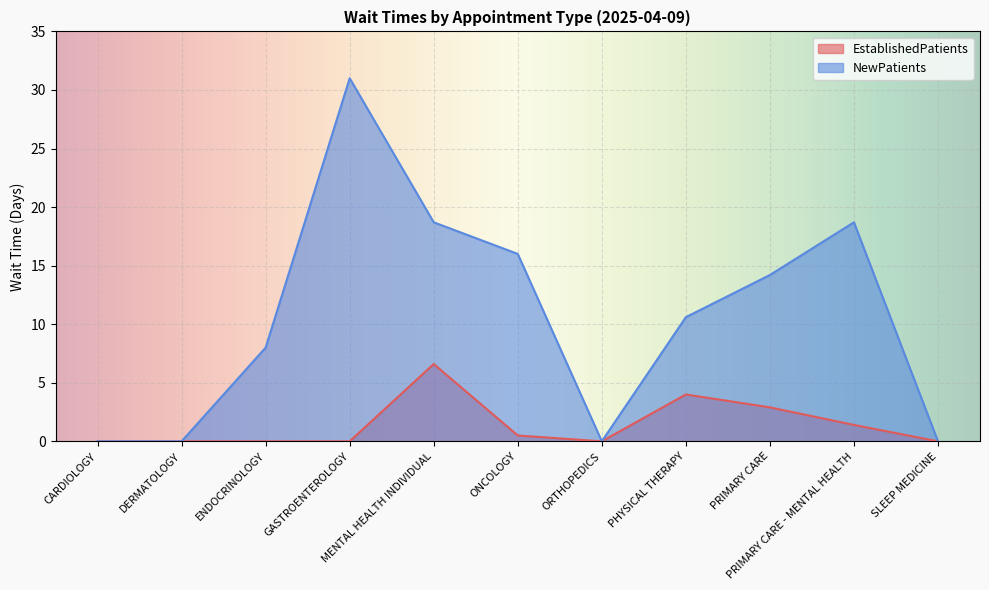

Reading right to left, list all the values displayed in this chart.

EstablishedPatients: SLEEP MEDICINE=0.0	PRIMARY CARE - MENTAL HEALTH=1.4	PRIMARY CARE=2.9	PHYSICAL THERAPY=4.0	ORTHOPEDICS=0.0	ONCOLOGY=0.5	MENTAL HEALTH INDIVIDUAL=6.6	GASTROENTEROLOGY=0.0	ENDOCRINOLOGY=0.0	DERMATOLOGY=0.0	CARDIOLOGY=0.0
NewPatients: SLEEP MEDICINE=0.0	PRIMARY CARE - MENTAL HEALTH=18.7	PRIMARY CARE=14.2	PHYSICAL THERAPY=10.6	ORTHOPEDICS=0.0	ONCOLOGY=16.0	MENTAL HEALTH INDIVIDUAL=18.7	GASTROENTEROLOGY=31.0	ENDOCRINOLOGY=8.0	DERMATOLOGY=0.0	CARDIOLOGY=0.0